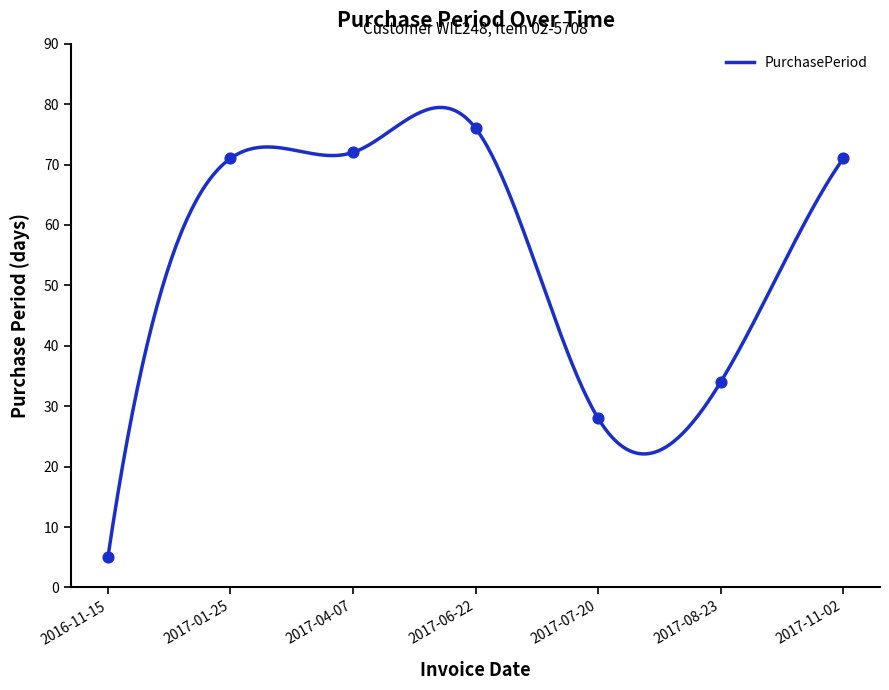

Between 2017-01-25 and 2017-07-20, which is larger?

2017-01-25